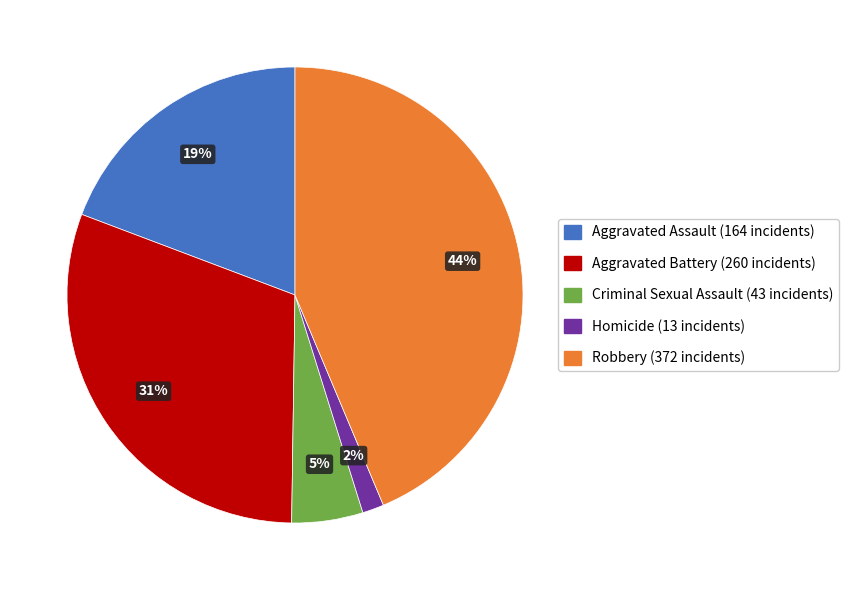

Between Criminal Sexual Assault and Aggravated Battery, which is larger?

Aggravated Battery